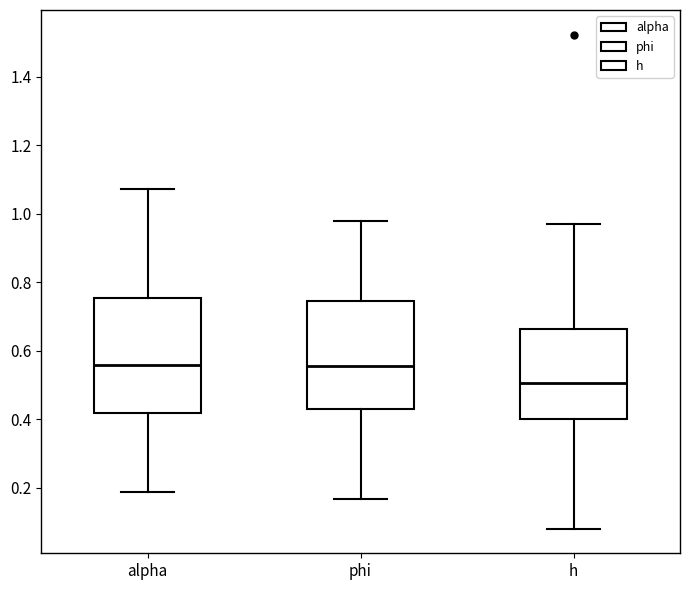

Comparing the boxes themselves (not the whiskers), which one is the tallest?

alpha